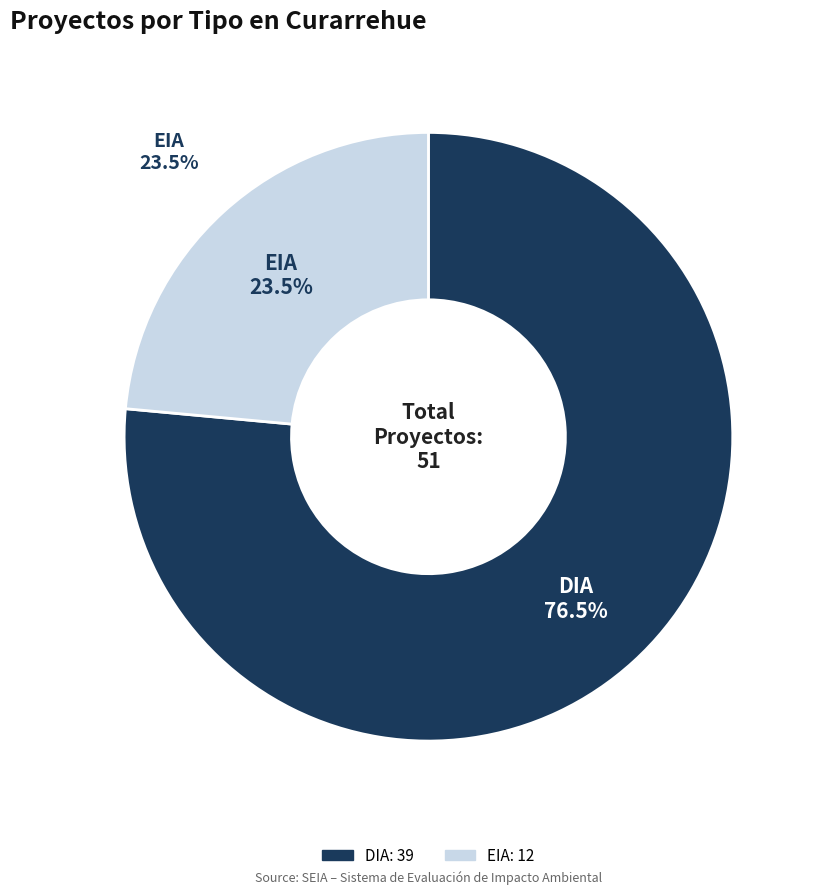

Rank the categories by value from highest to lowest.

DIA, EIA